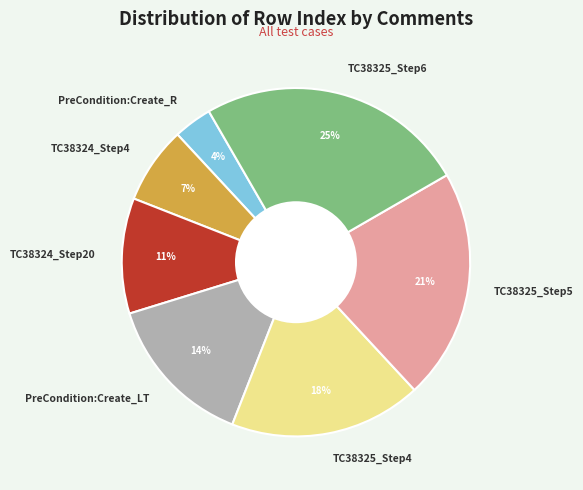

What is the largest slice in the pie chart?

TC38325_Step6